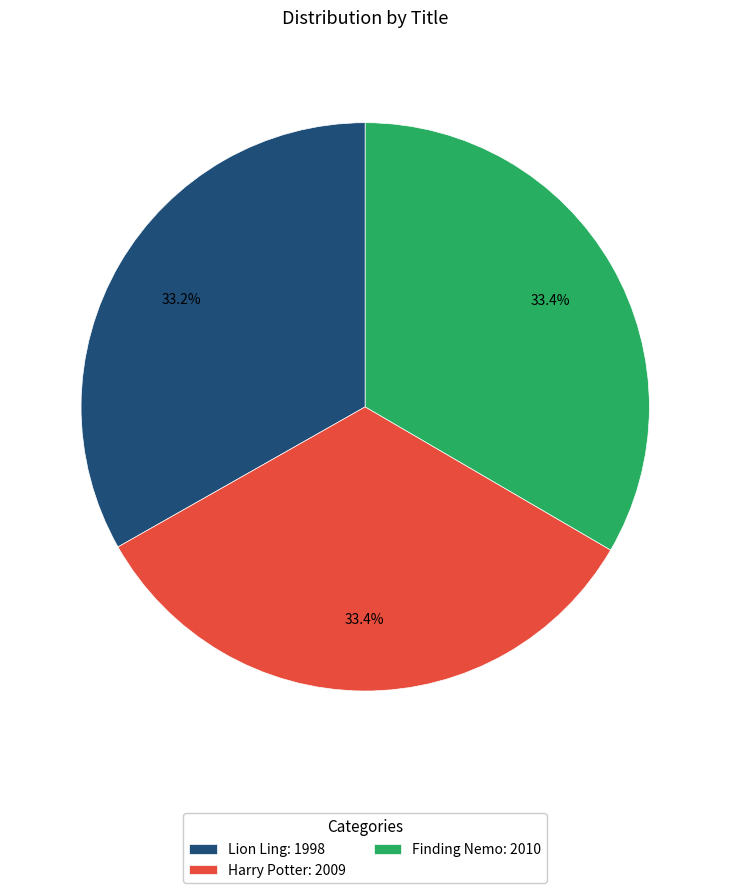

How many segments does this pie chart have?

3